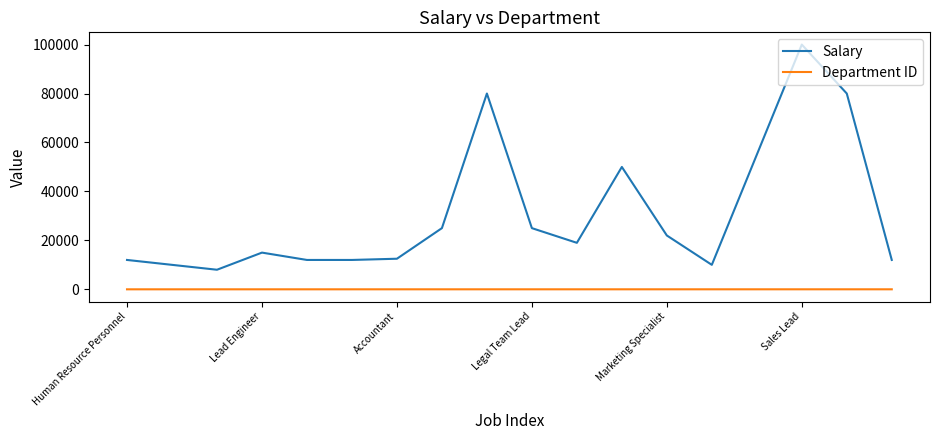

What is the minimum value for Salary?

8000